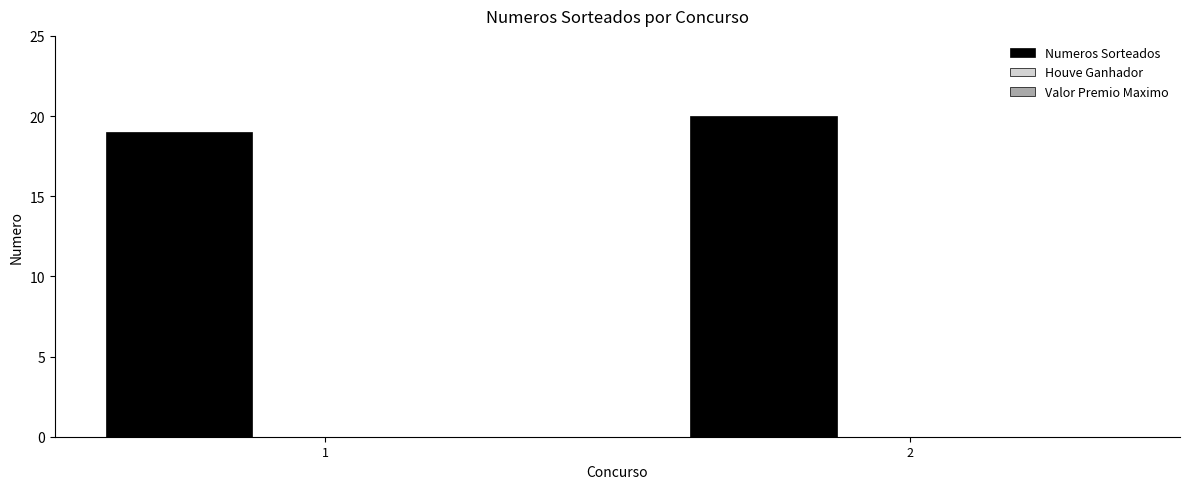

How many categories are shown in the chart?

2